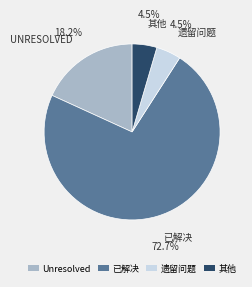

Approximately how many times larger is the value at Unresolved compared to 其他?

4.0